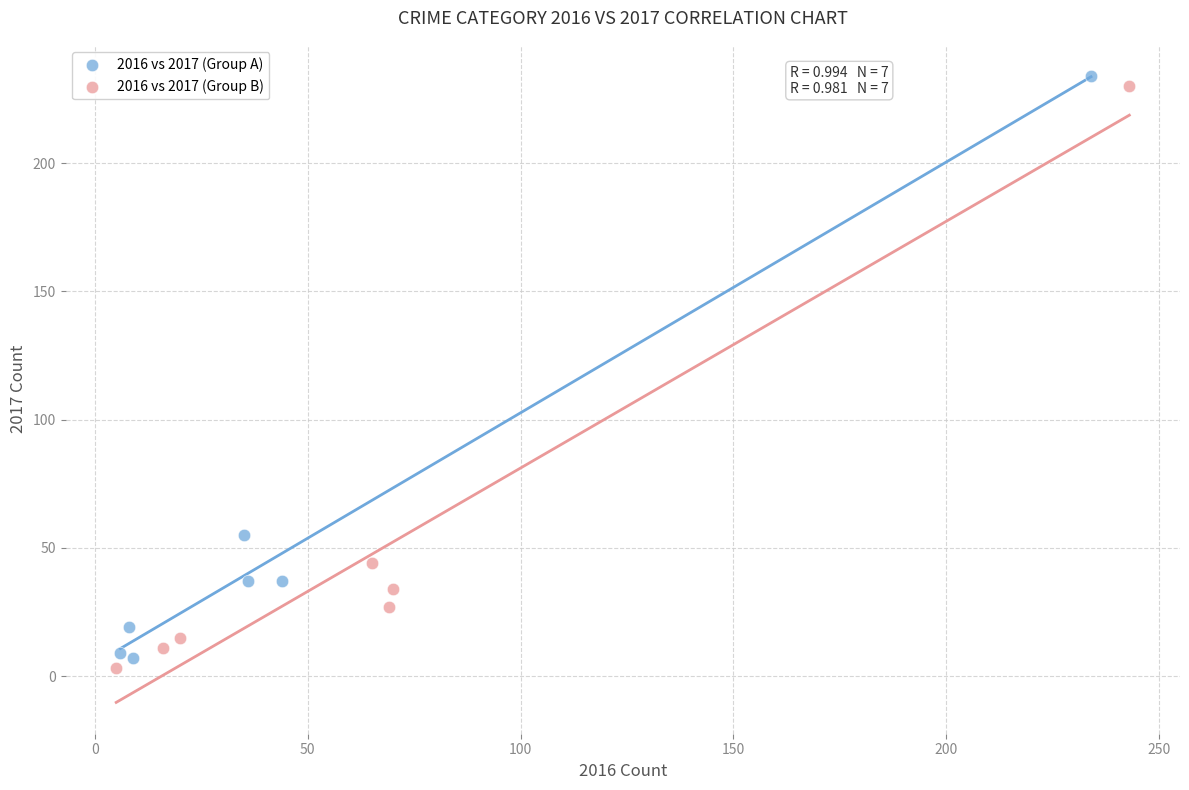

What are all the series names shown in the legend?

2016 vs 2017 (Group A), 2016 vs 2017 (Group B)